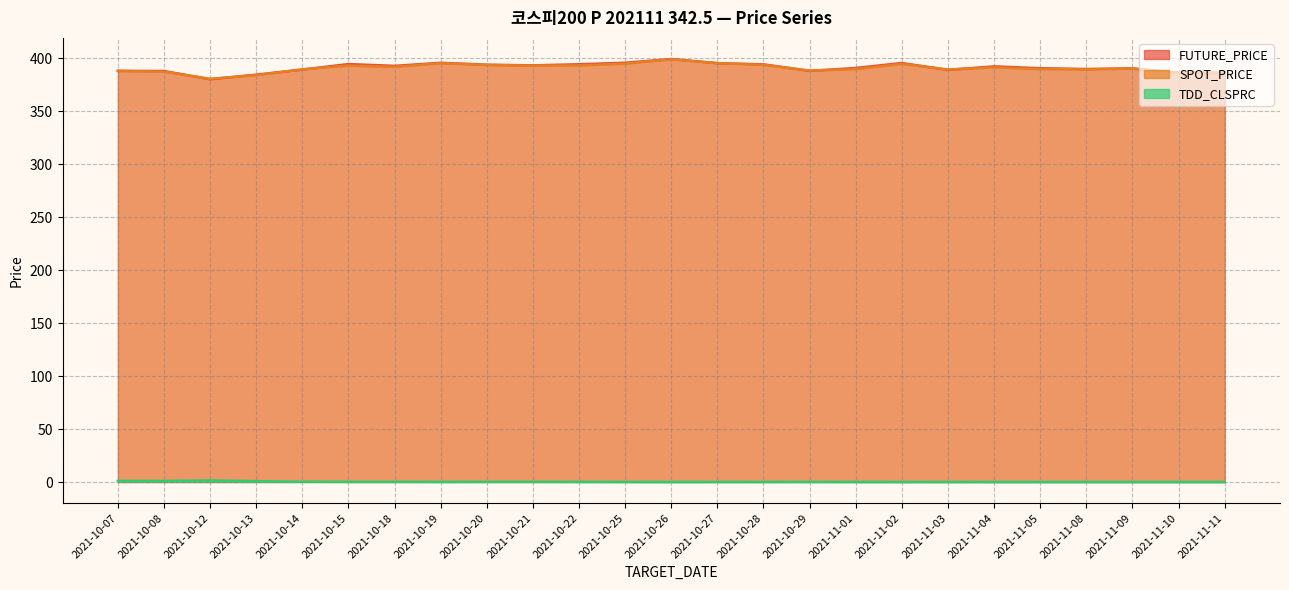

Is the value of SPOT_PRICE at 2021-10-22 greater than the value of TDD_CLSPRC at 2021-11-01?

Yes